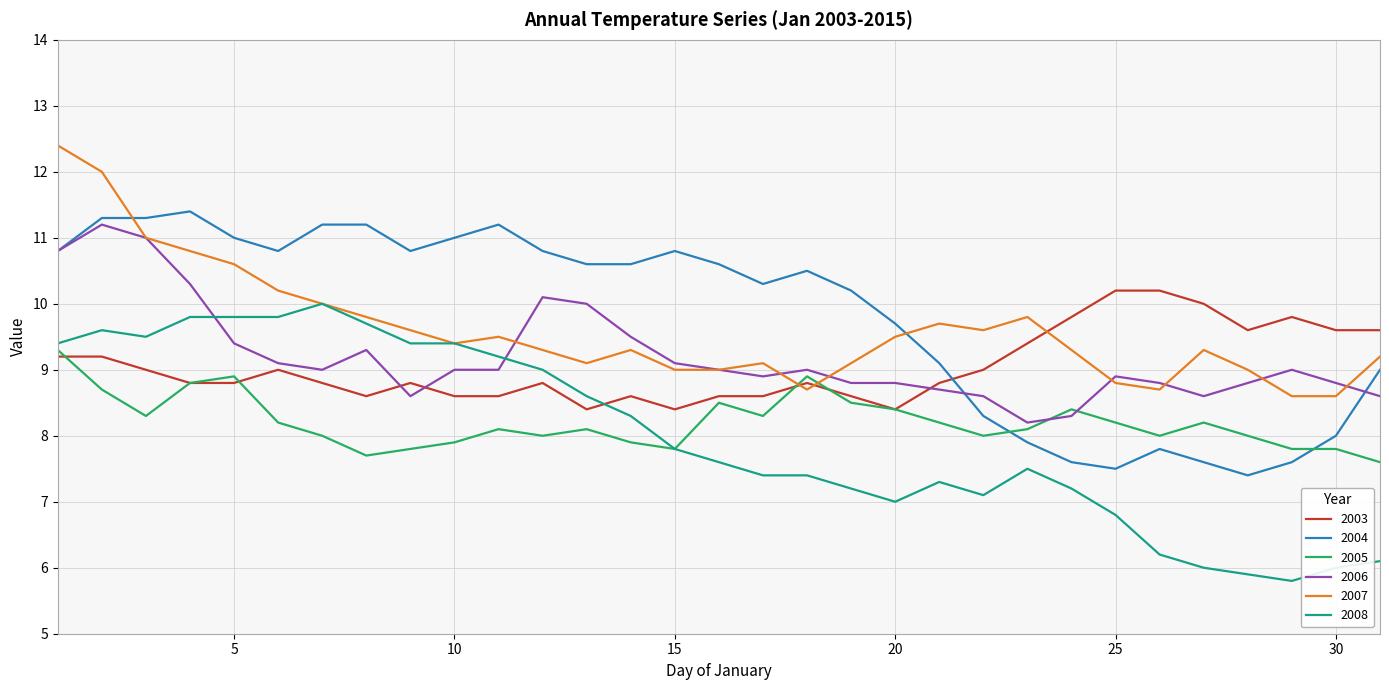

True or false: 2004 and 2007 intersect in this chart.

True